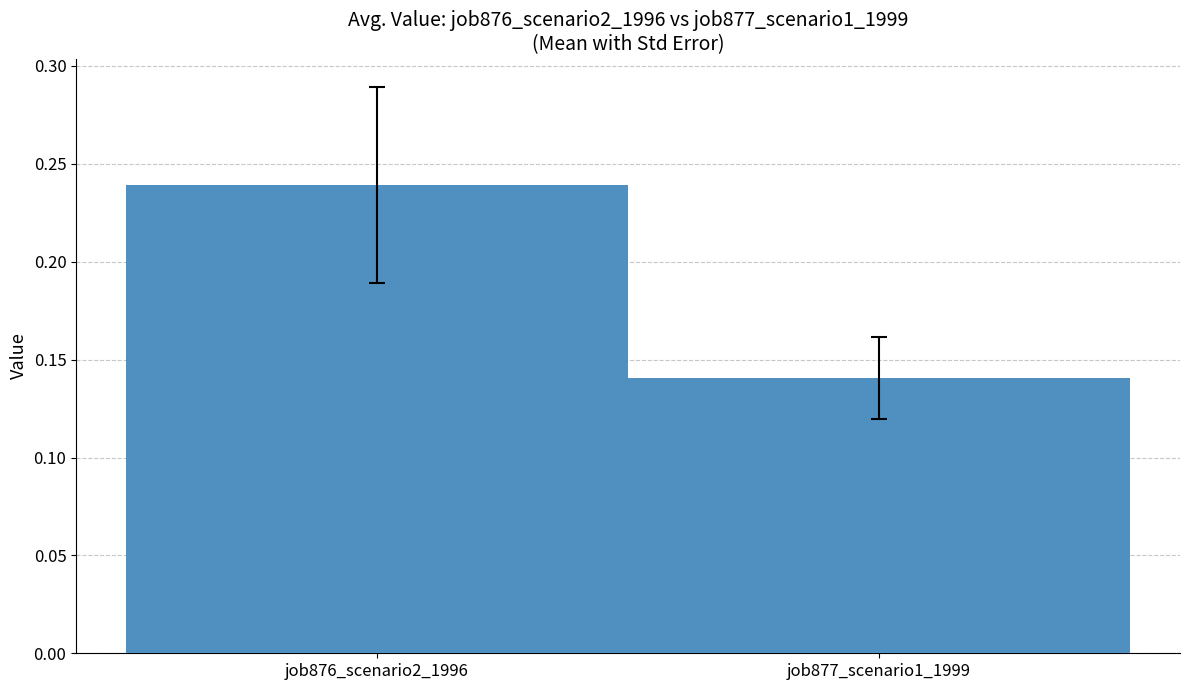

Rank the categories by value from lowest to highest.

job877_scenario1_1999, job876_scenario2_1996